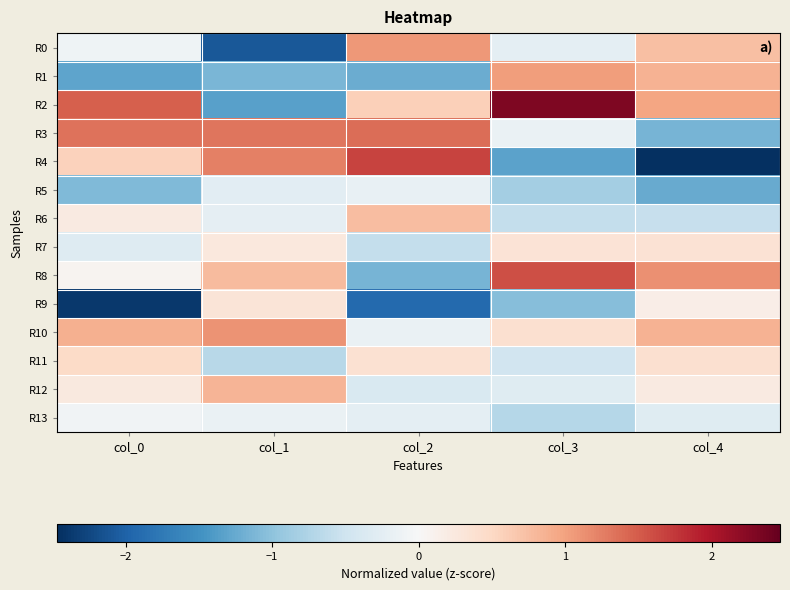

Reading left to right, what are all the values shown in this chart?

R0: col_0=-0.1	col_1=-2.1	col_2=1.1	col_3=-0.2	col_4=0.7
R1: col_0=-1.3	col_1=-1.1	col_2=-1.2	col_3=1.0	col_4=0.9
R2: col_0=1.5	col_1=-1.3	col_2=0.6	col_3=2.3	col_4=1.0
R3: col_0=1.3	col_1=1.3	col_2=1.4	col_3=-0.2	col_4=-1.1
R4: col_0=0.6	col_1=1.2	col_2=1.7	col_3=-1.3	col_4=-2.5
R5: col_0=-1.1	col_1=-0.3	col_2=-0.2	col_3=-0.8	col_4=-1.2
R6: col_0=0.2	col_1=-0.2	col_2=0.8	col_3=-0.6	col_4=-0.6
R7: col_0=-0.3	col_1=0.3	col_2=-0.6	col_3=0.3	col_4=0.4
R8: col_0=0.1	col_1=0.8	col_2=-1.1	col_3=1.6	col_4=1.1
R9: col_0=-2.4	col_1=0.3	col_2=-1.9	col_3=-1.1	col_4=0.2
R10: col_0=0.9	col_1=1.1	col_2=-0.2	col_3=0.4	col_4=0.9
R11: col_0=0.5	col_1=-0.7	col_2=0.4	col_3=-0.5	col_4=0.4
R12: col_0=0.2	col_1=0.8	col_2=-0.4	col_3=-0.3	col_4=0.2
R13: col_0=-0.1	col_1=-0.2	col_2=-0.2	col_3=-0.7	col_4=-0.3